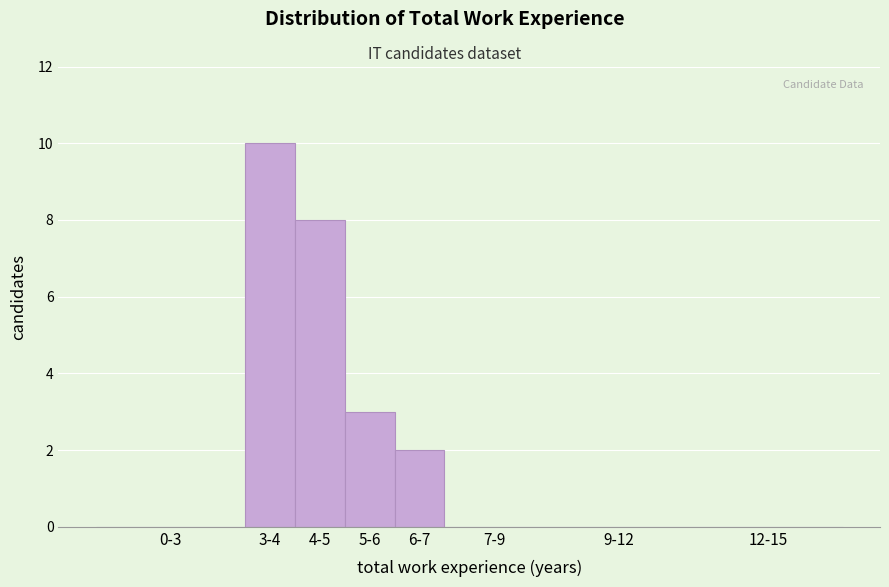

Reading right to left, transcribe all the data shown in this chart.

12-15=0	9-12=0	7-9=0	6-7=2	5-6=3	4-5=8	3-4=10	0-3=0